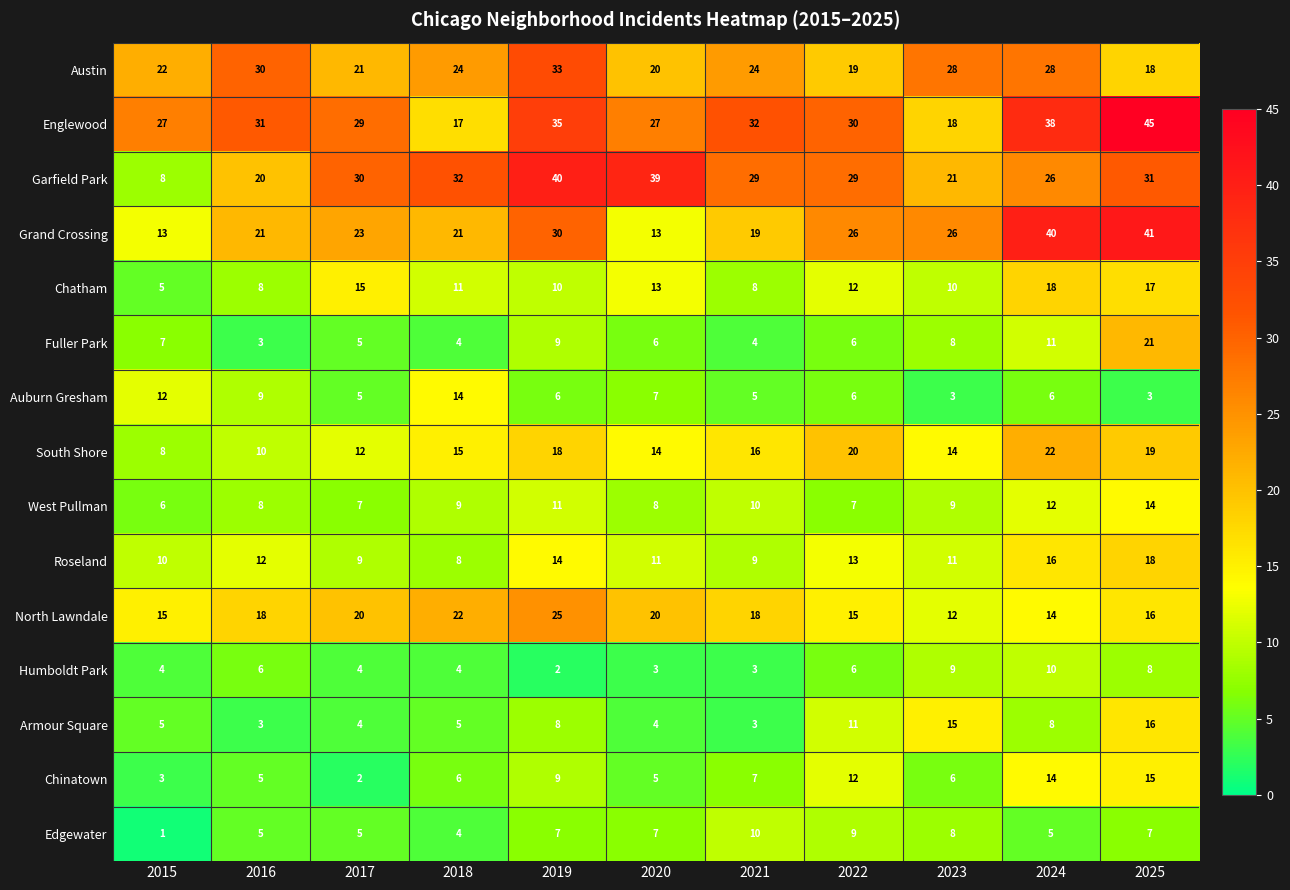

At how many categories does at least one series exceed 21?

11